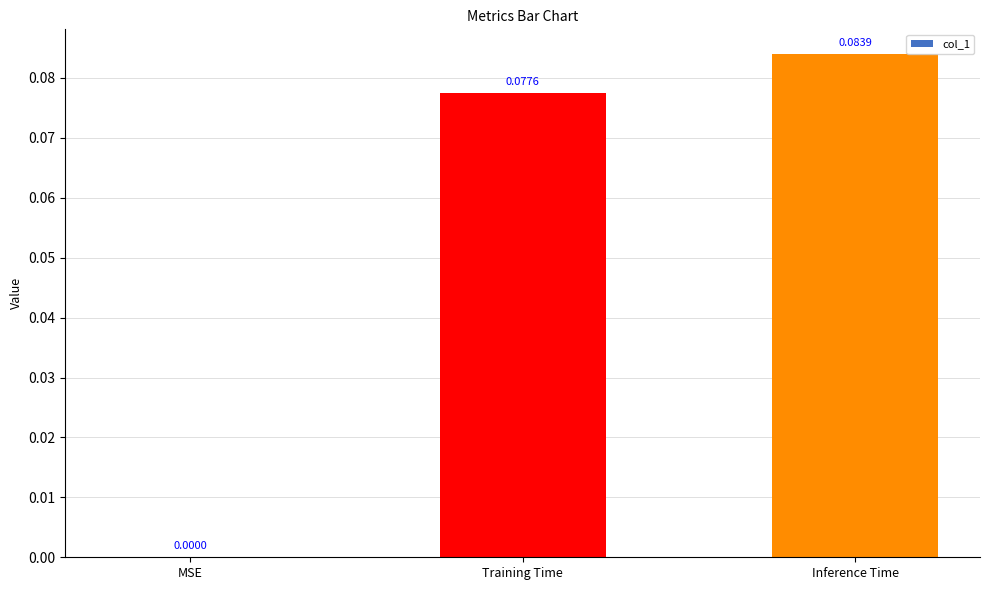

Where is the data nearest to the value 0?

MSE